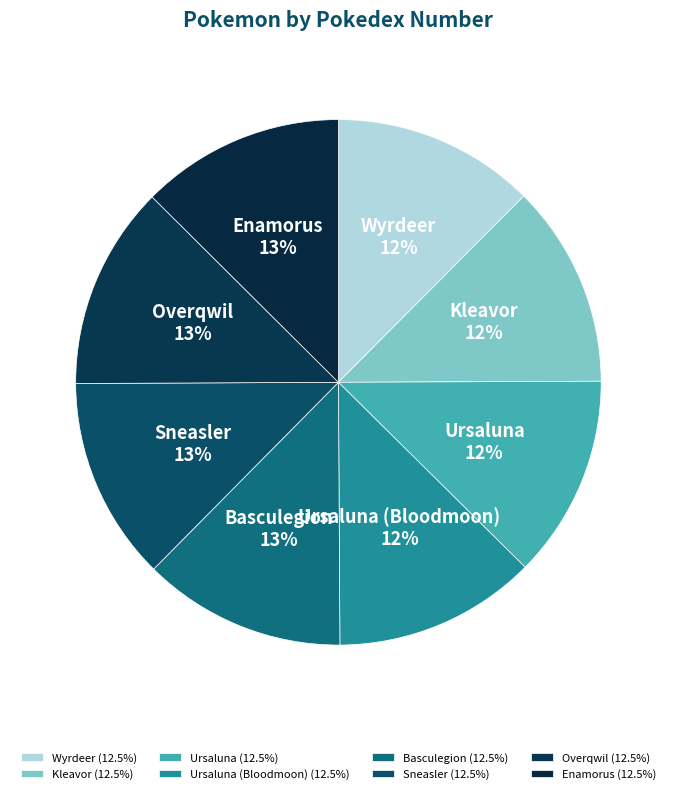

Is Ursaluna (Bloodmoon) the majority of the pie?

No